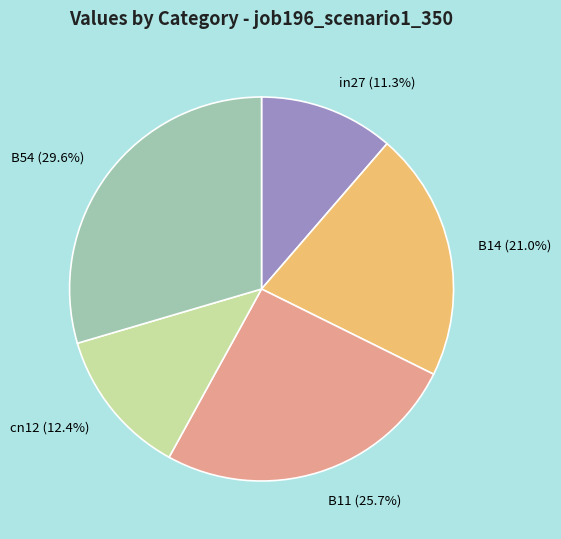

How many segments does this pie chart have?

5